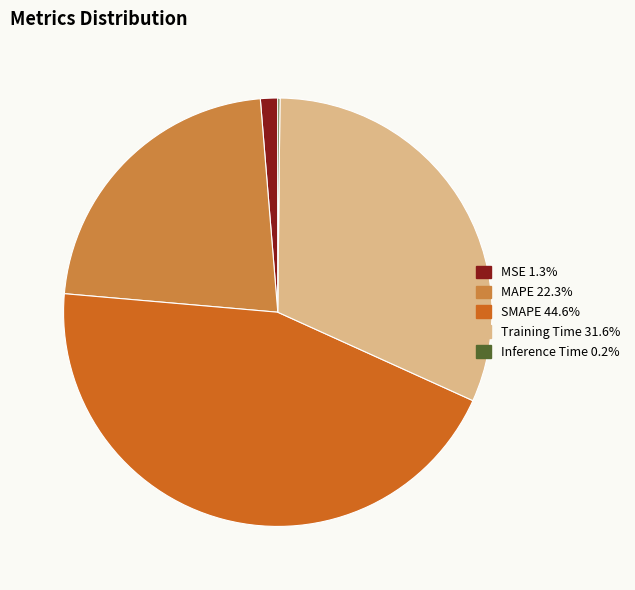

Does any single category account for the majority?

No